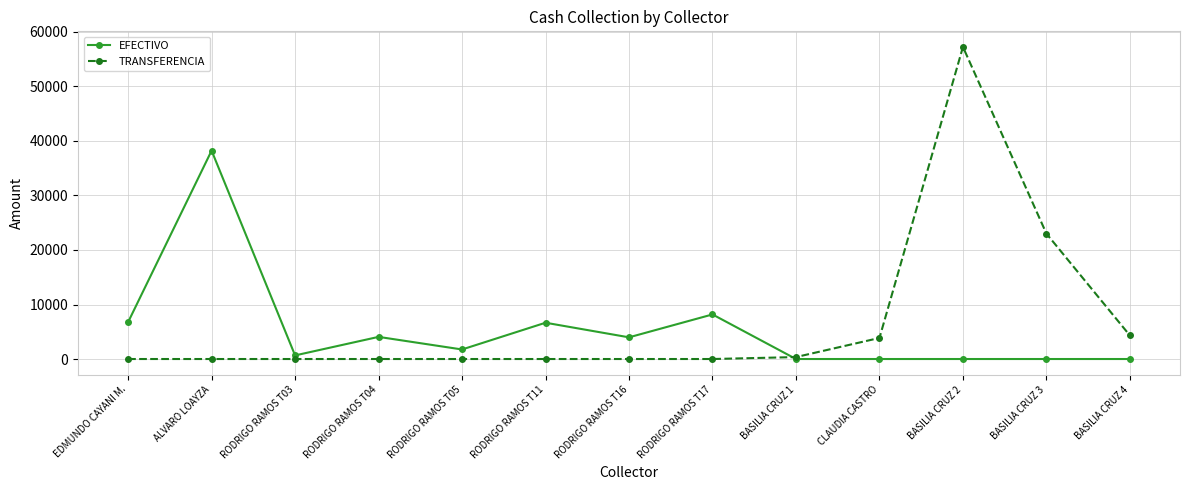

Is it true that EFECTIVO equals 6772.4 at EDMUNDO CAYANI M.?

True